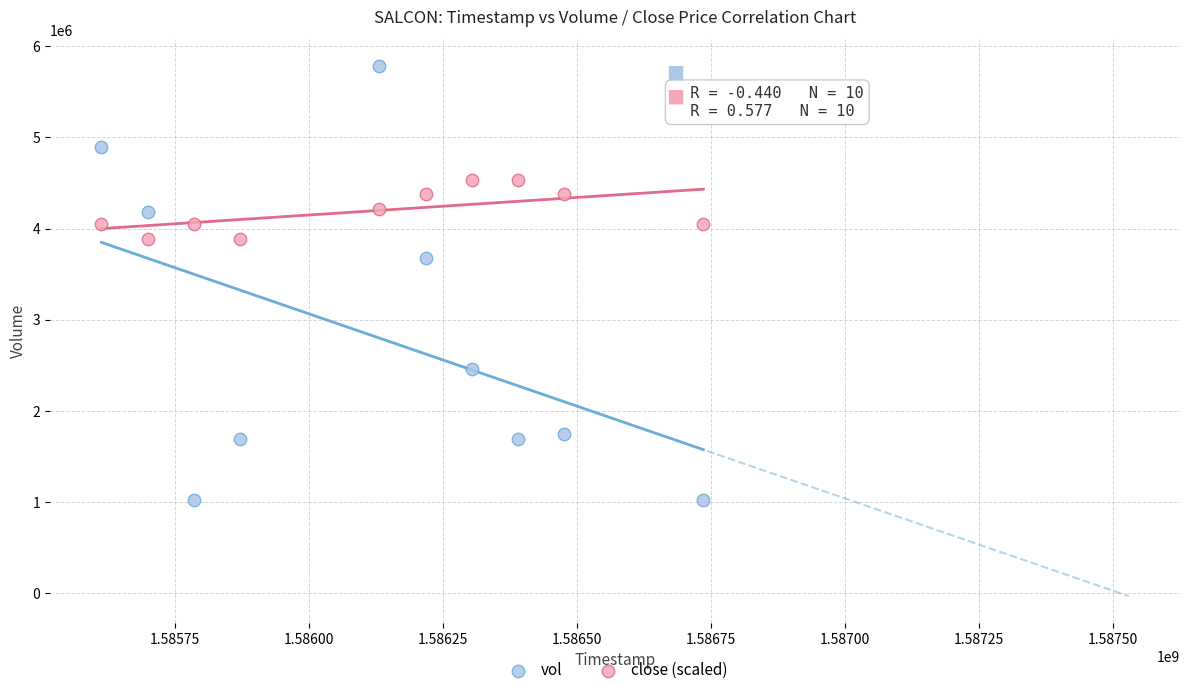

What is the X range (max minus min) for the scatter plot?

1123200.0